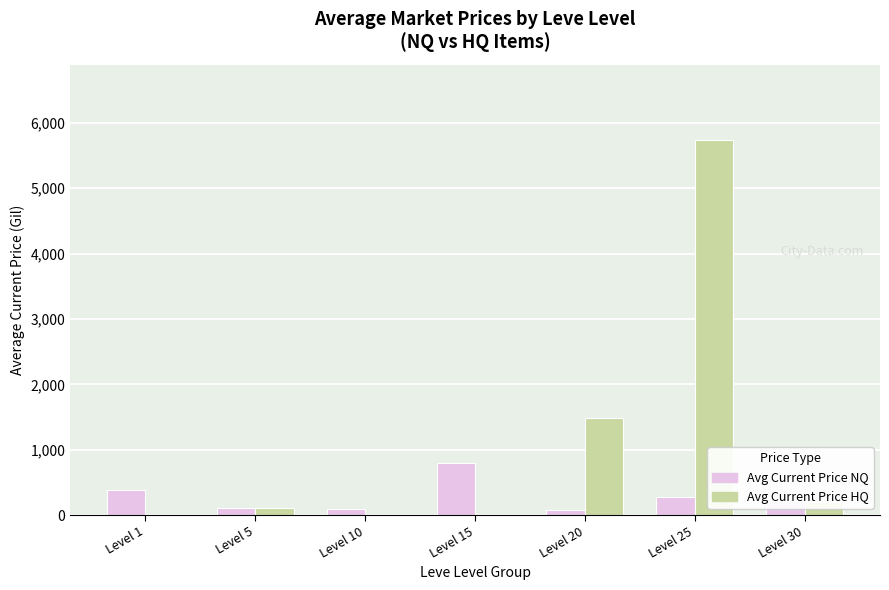

The value of Avg Current Price NQ at Level 15 is 800.0. True or false?

True